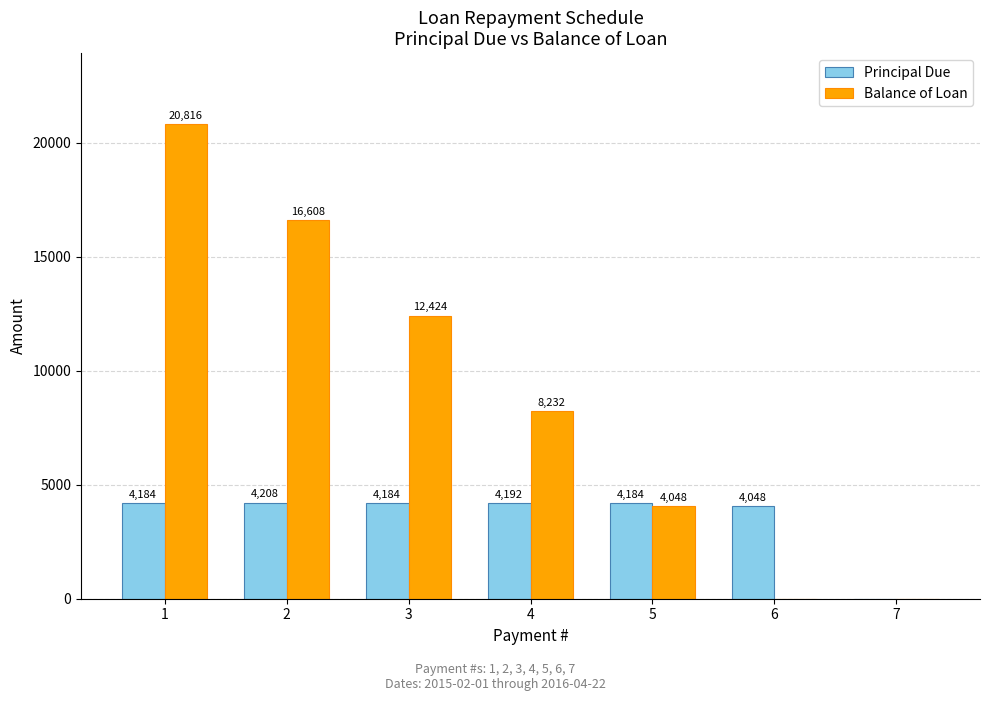

Between 1 and 6, which series saw the biggest shift?

Balance of Loan